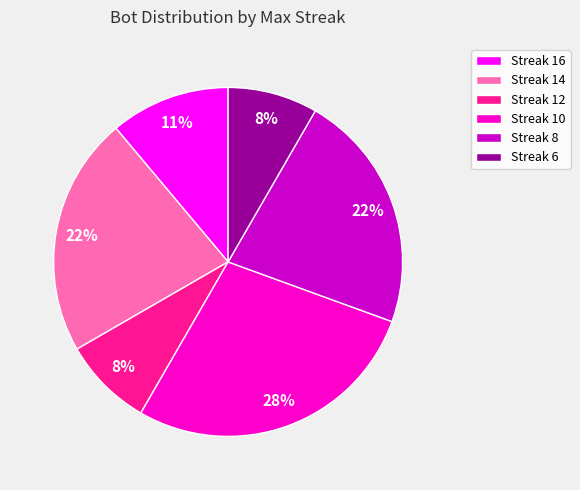

How many segments does this pie chart have?

6